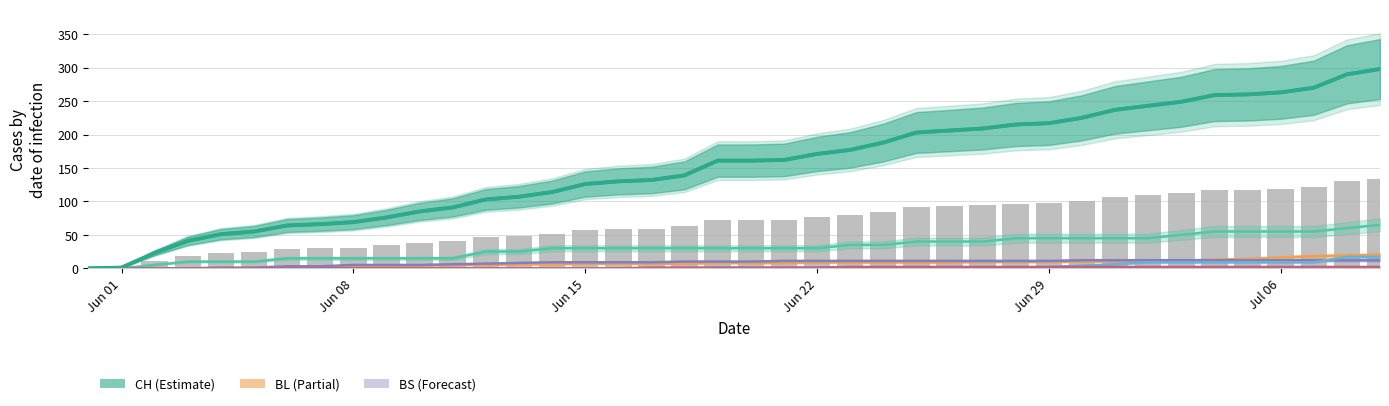

What is the greatest value displayed?

298